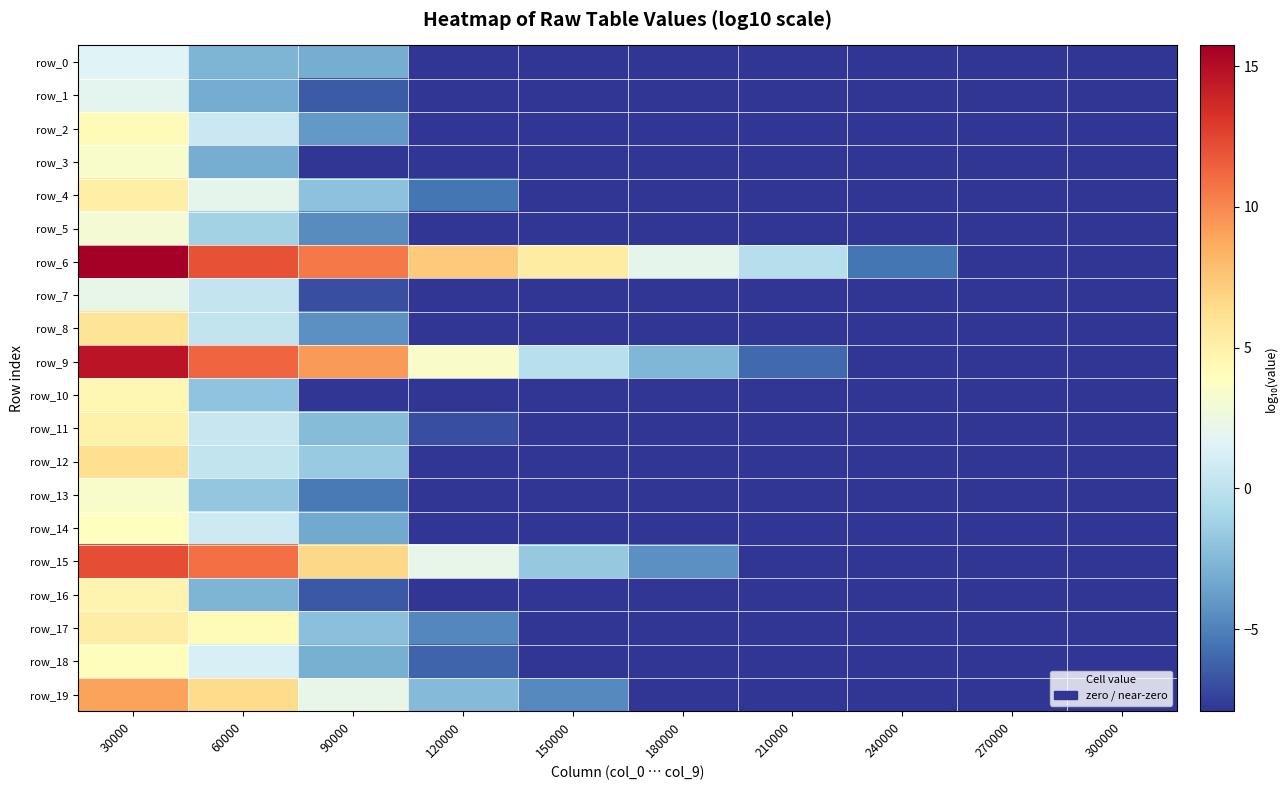

At which category is the sum across all series the highest?

30000